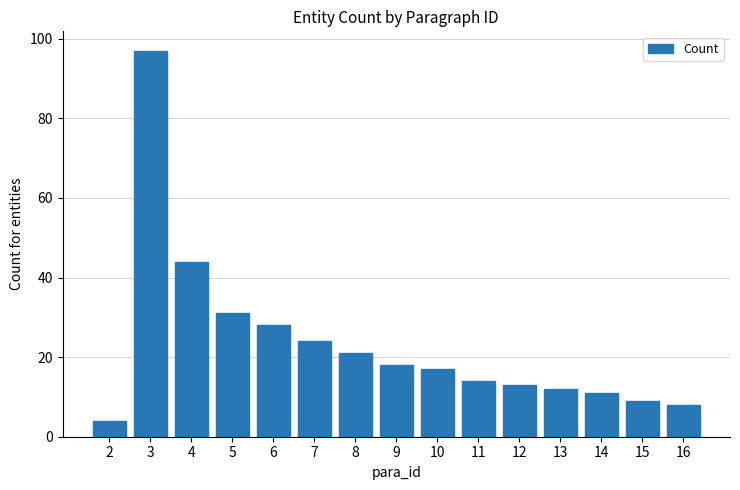

What is the ratio of the value at 8 to the value at 12?

1.6